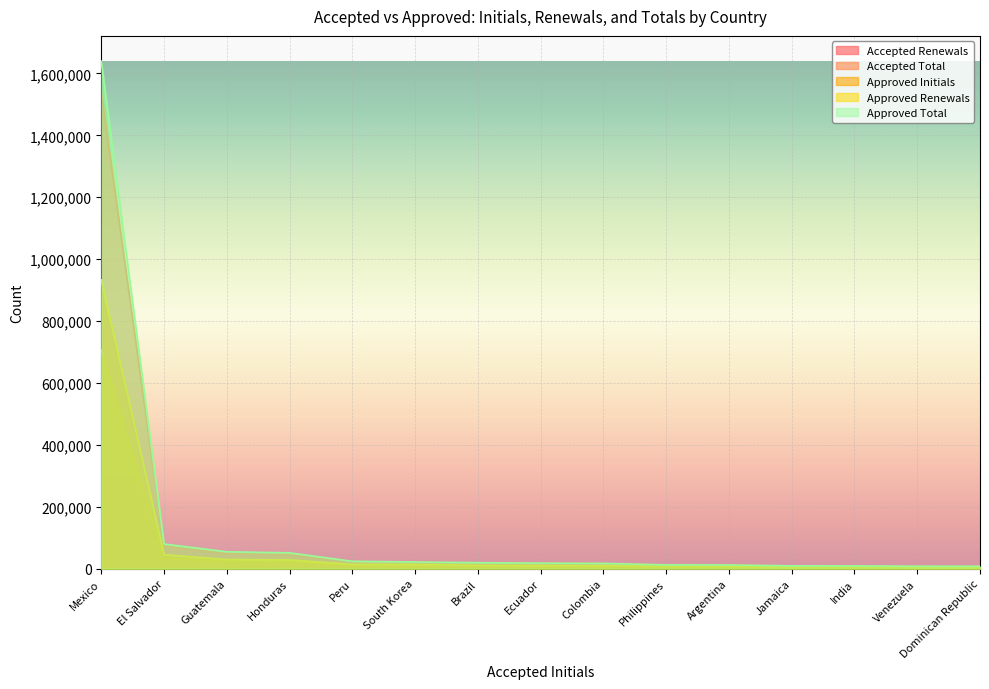

In Accepted Total, how many points are lower than both neighbors (excluding endpoints)?

1